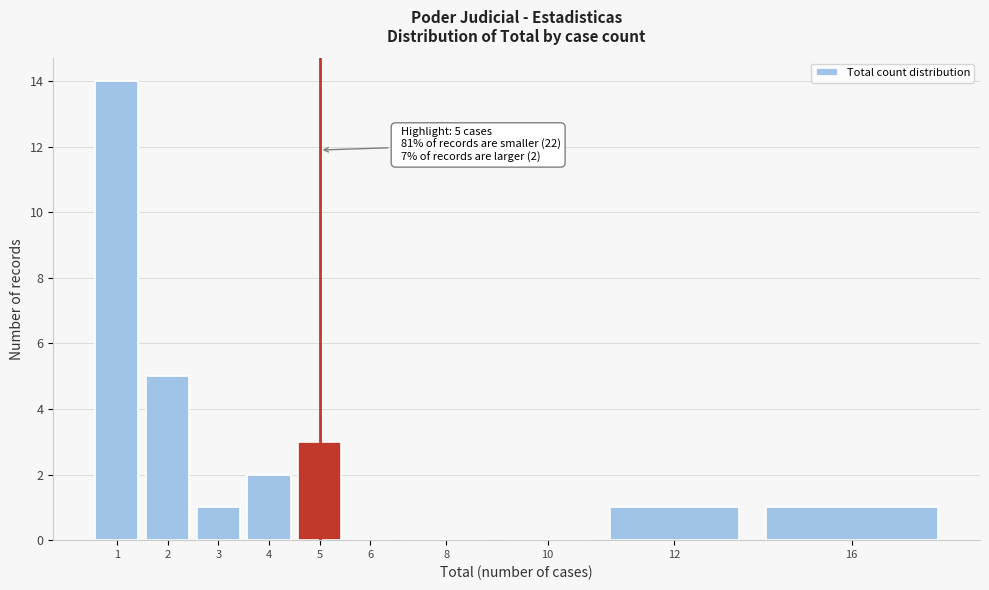

Reading right to left, what are all the values shown in this chart?

16=1	12=1	10=0	8=0	6=0	5=3	4=2	3=1	2=5	1=14